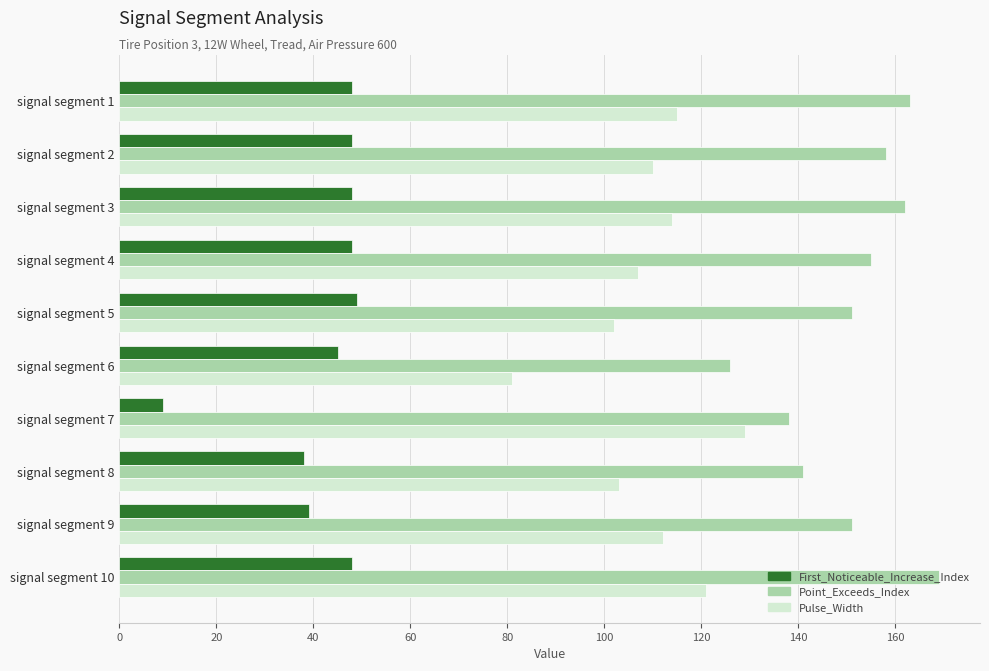

Which series has the widest spread of values?

Pulse_Width